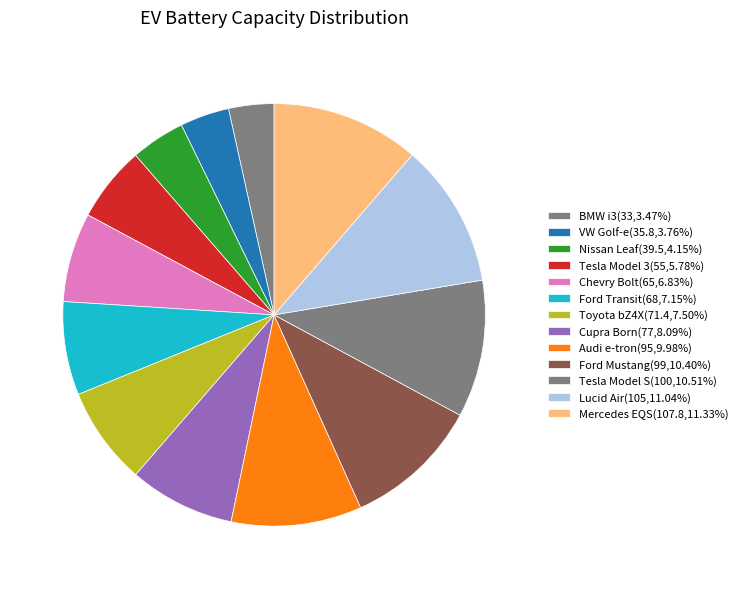

Which slice is the smallest?

BMW i3